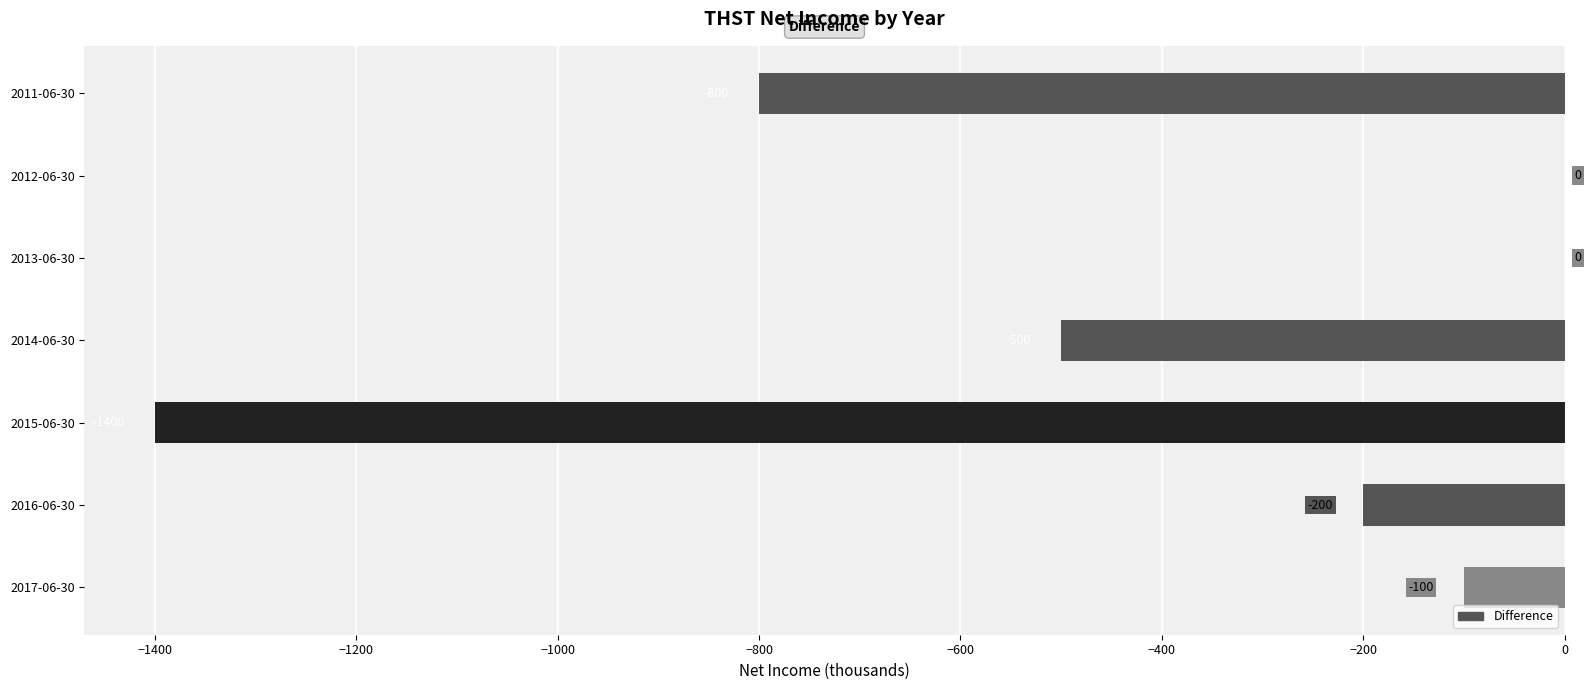

What is the sum of all values?

-3000